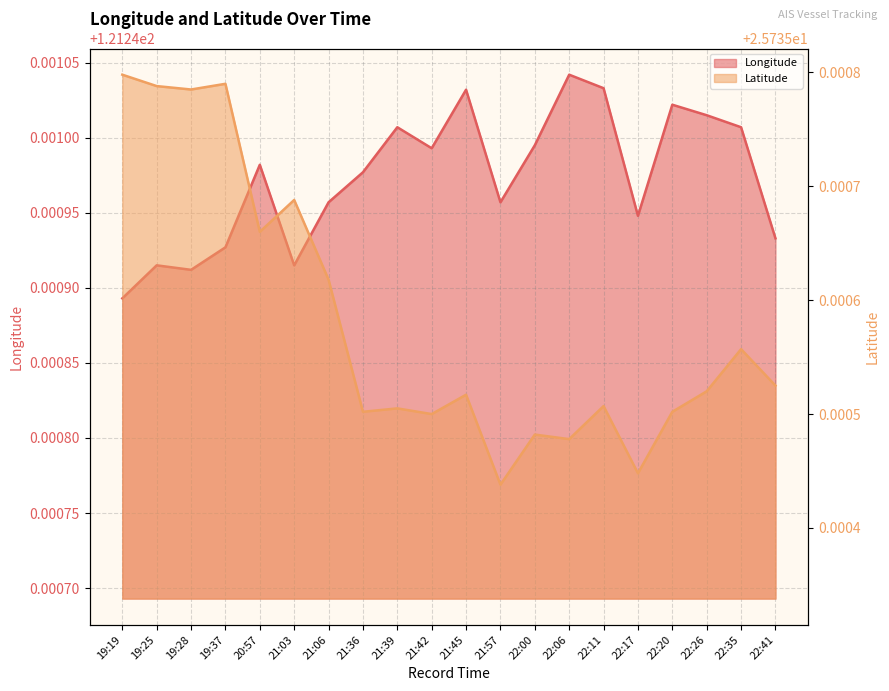

What is the lowest value of the Longitude series?

121.2